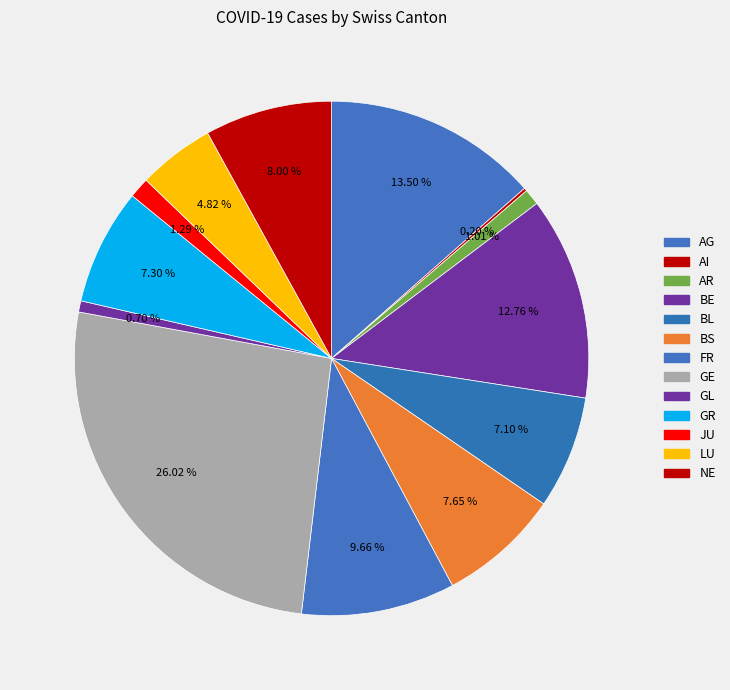

How much of the chart is everything except GE?

74.0%